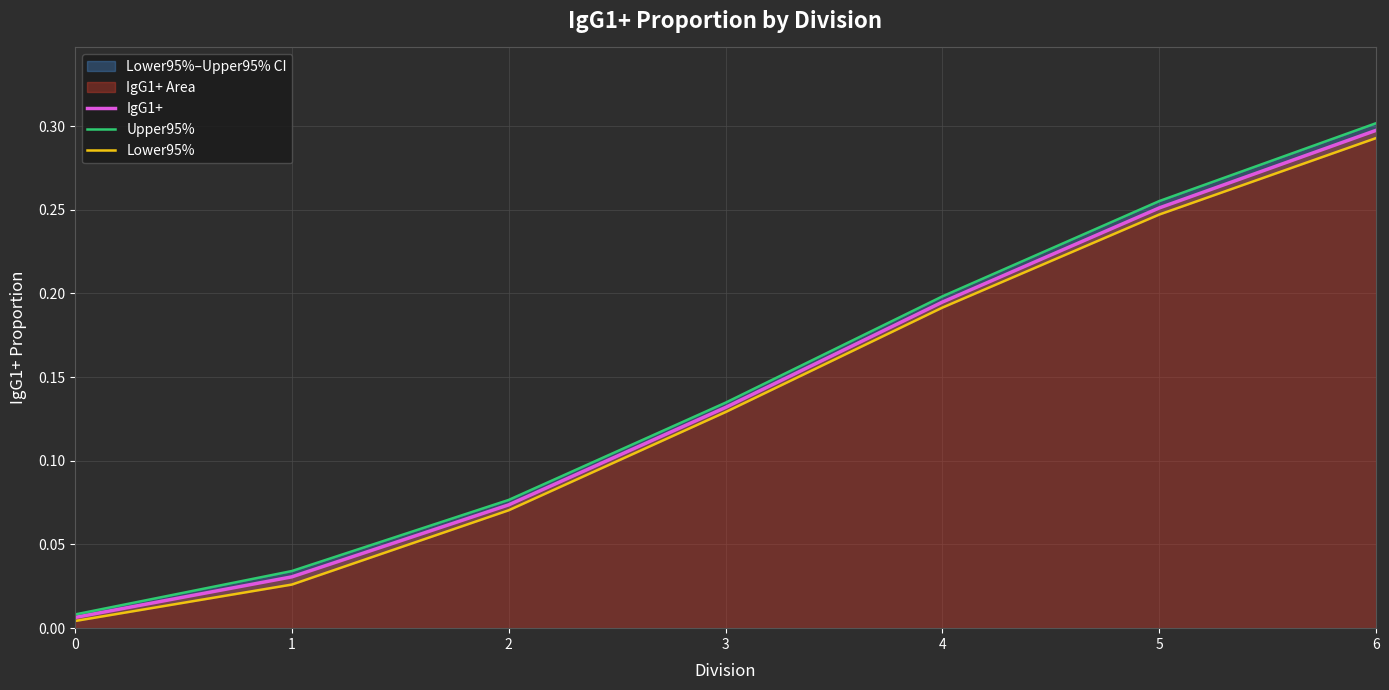

At which category does the chart reach its peak across all series?

6